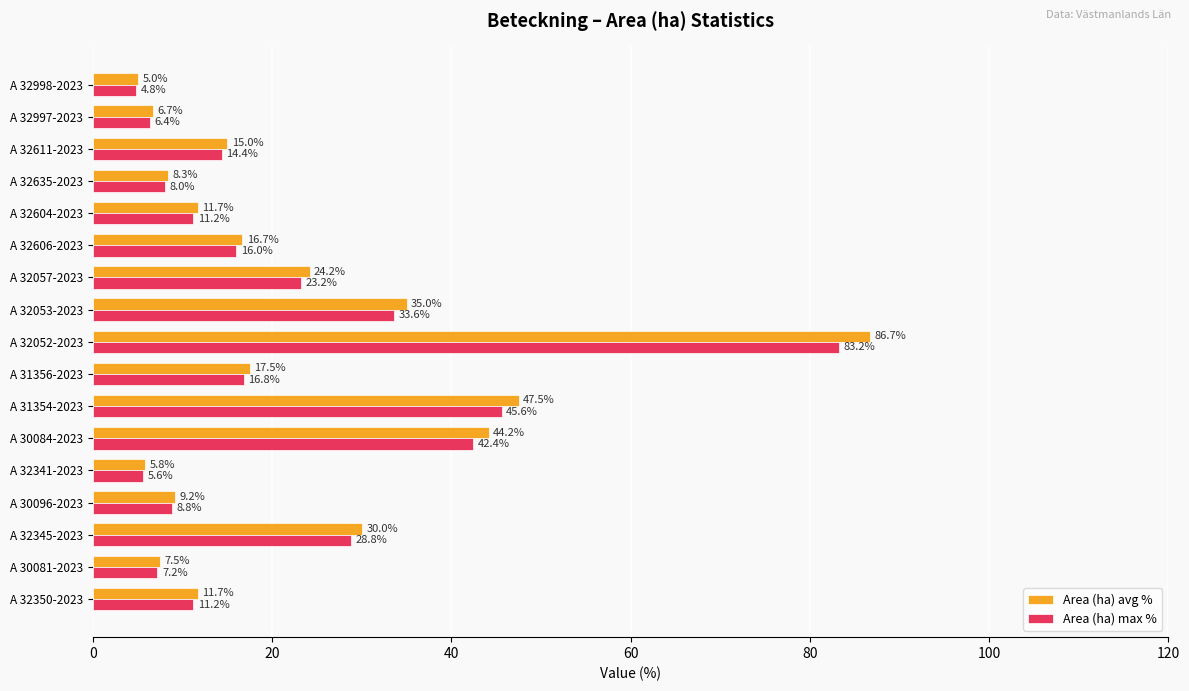

At which category is the sum across all series the highest?

A 32052-2023